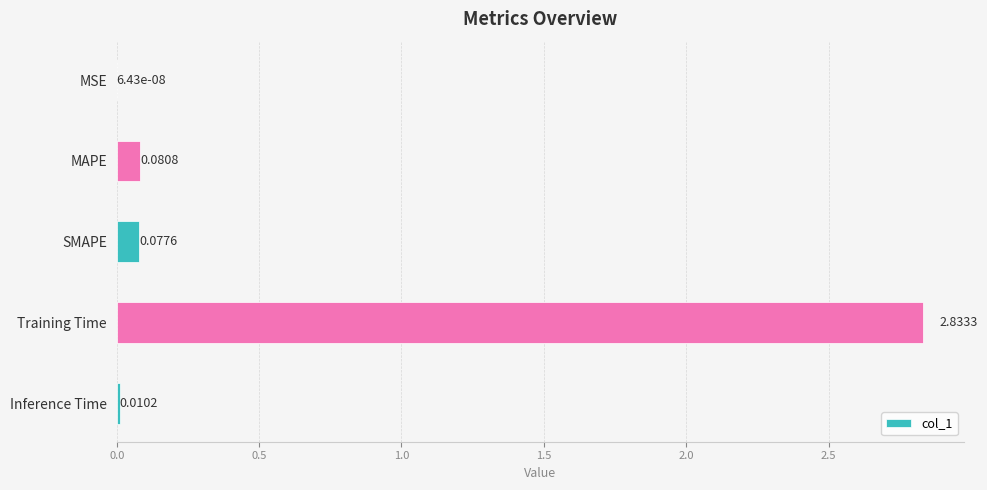

What is the sum of all values?

3.0